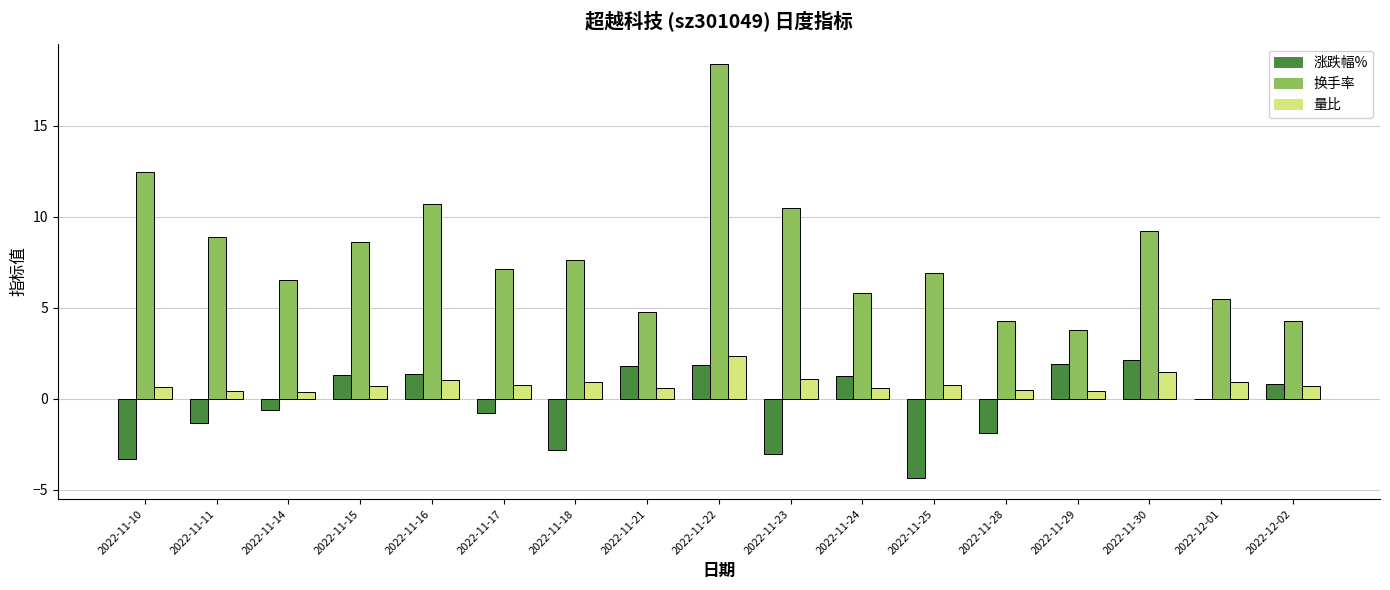

What value does the 换手率 series have at 2022-11-21?

4.8